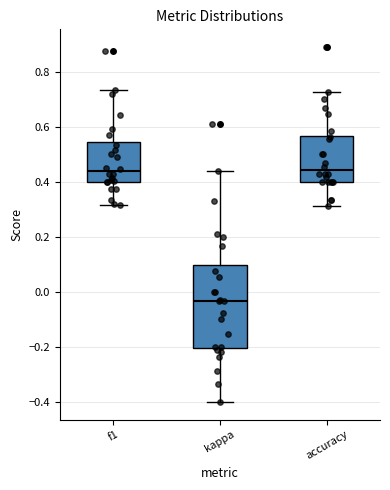

Comparing the boxes themselves (not the whiskers), which one is the tallest?

kappa